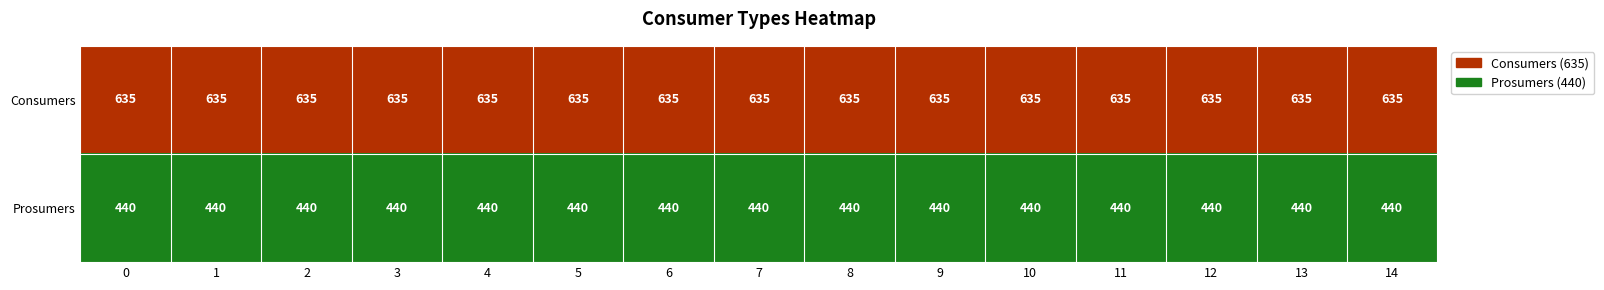

What is the spread (max minus min) of values at 8?

195